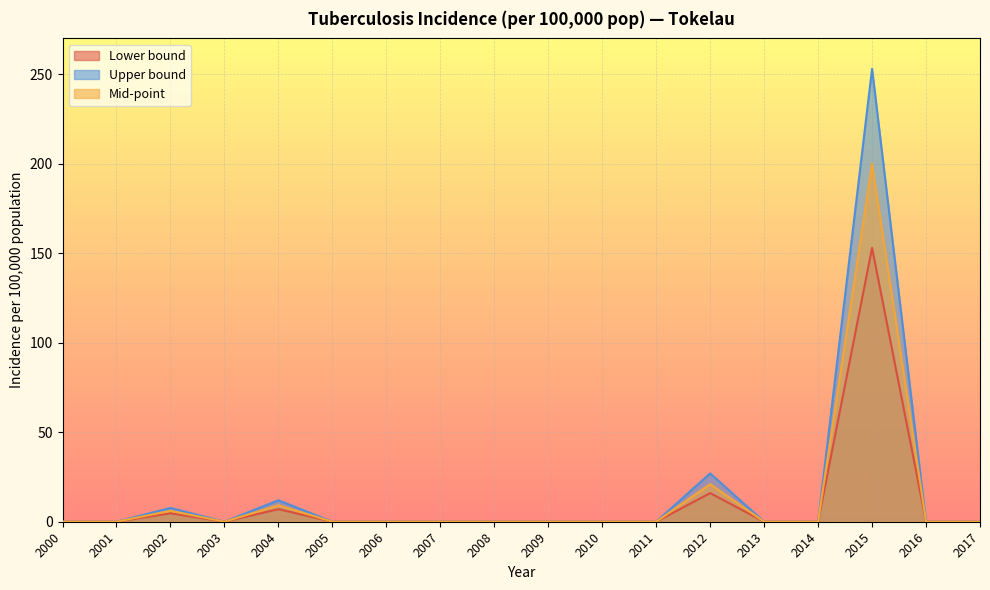

How many categories are shown in the chart?

18